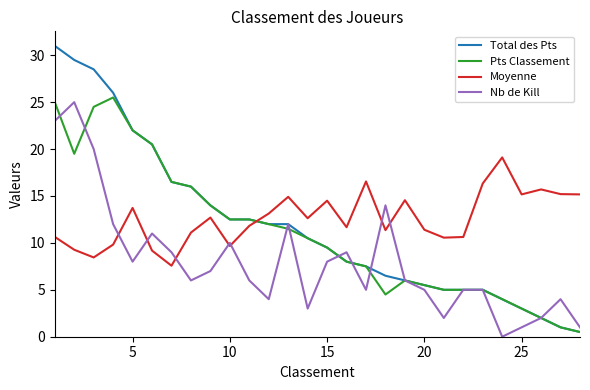

List the series in order of their overall mean, lowest first.

Nb de Kill, Pts Classement, Total des Pts, Moyenne